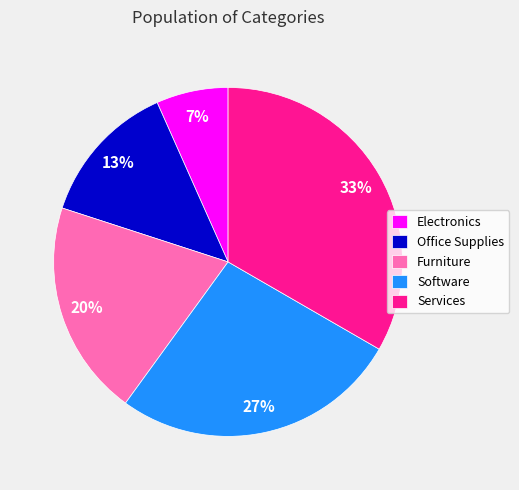

Is the sum of Services and Furniture greater than half?

Yes